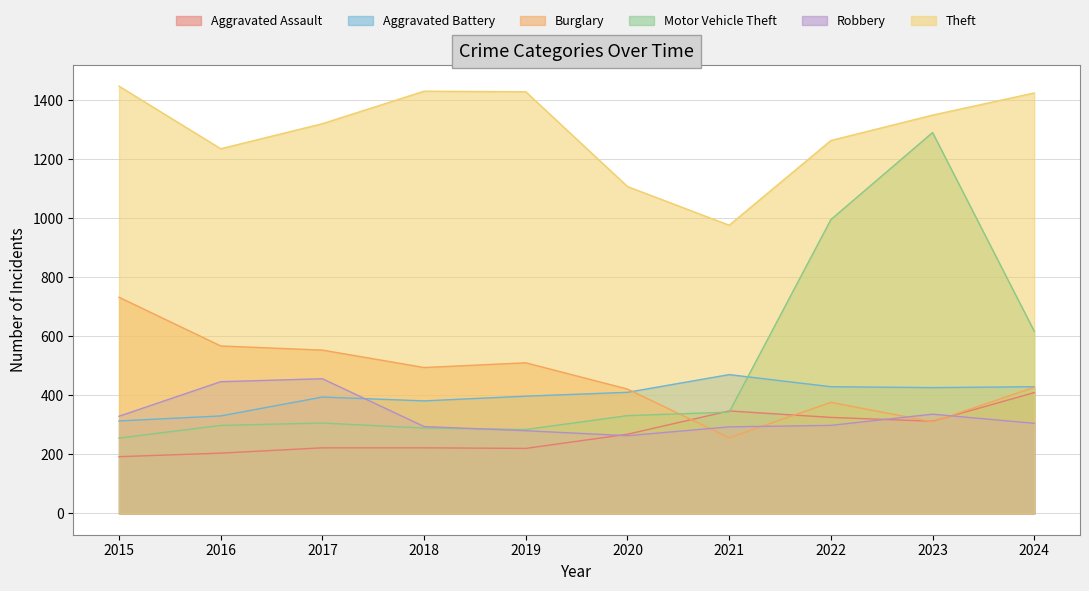

How many interior local valleys does the Aggravated Assault series have?

2